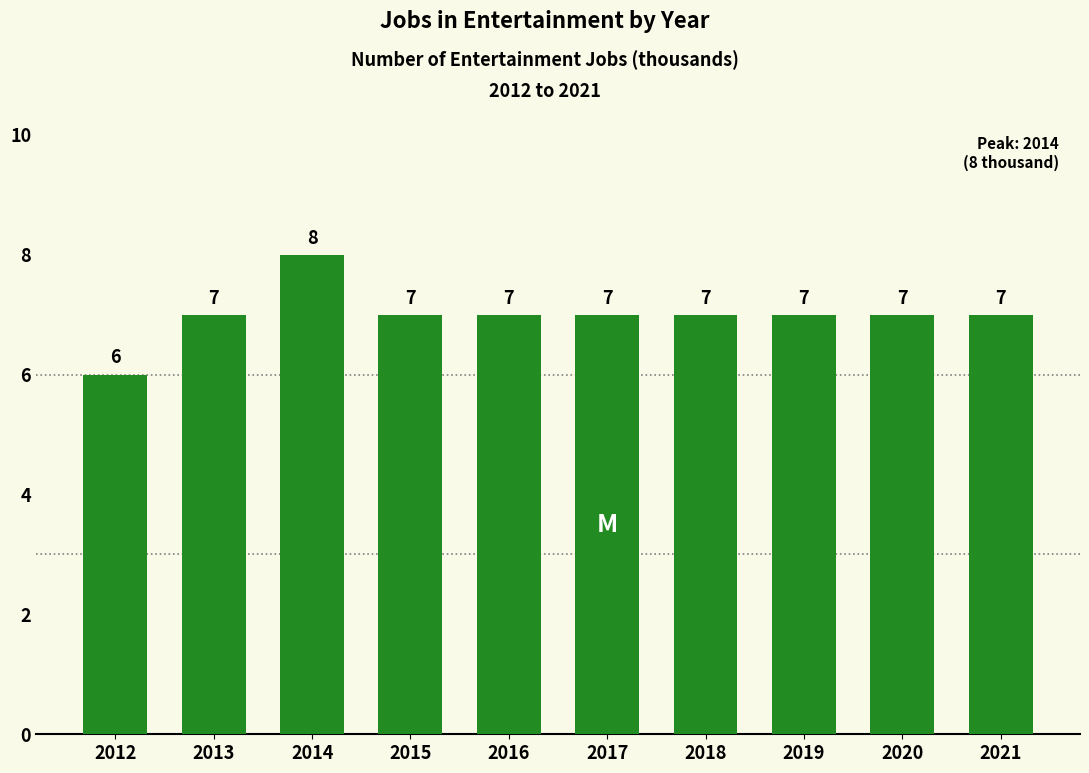

What is the average value?

7